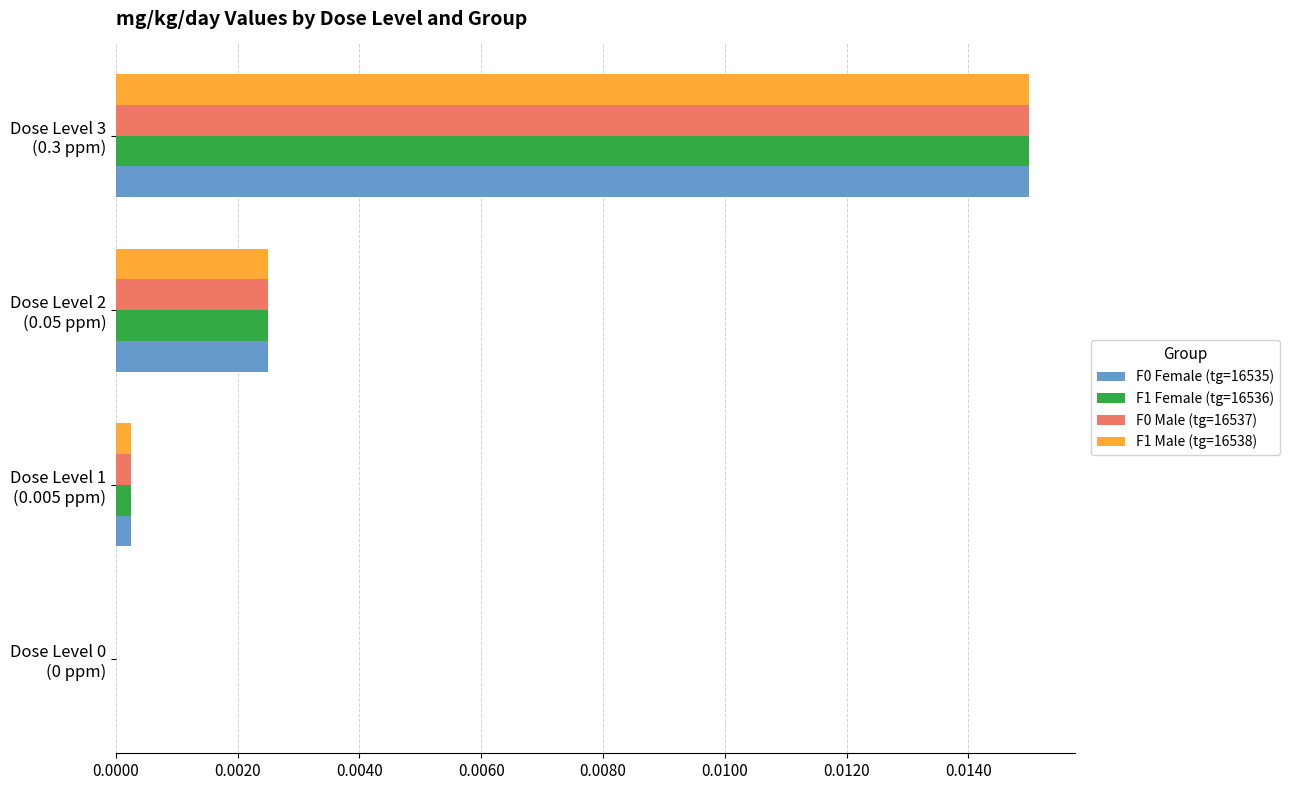

How many positive values does the F1 Male (tg=16538) series have?

3